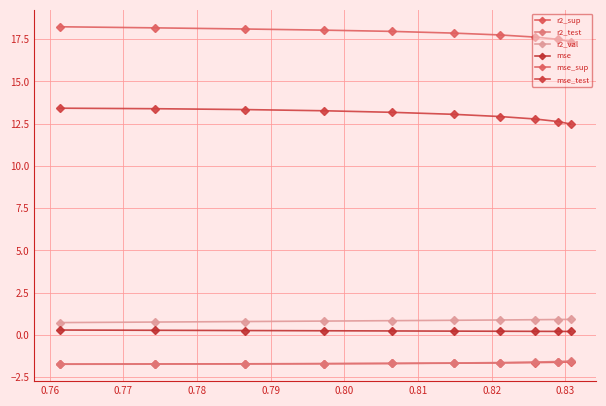

Which series has the largest total across all categories?

mse_sup